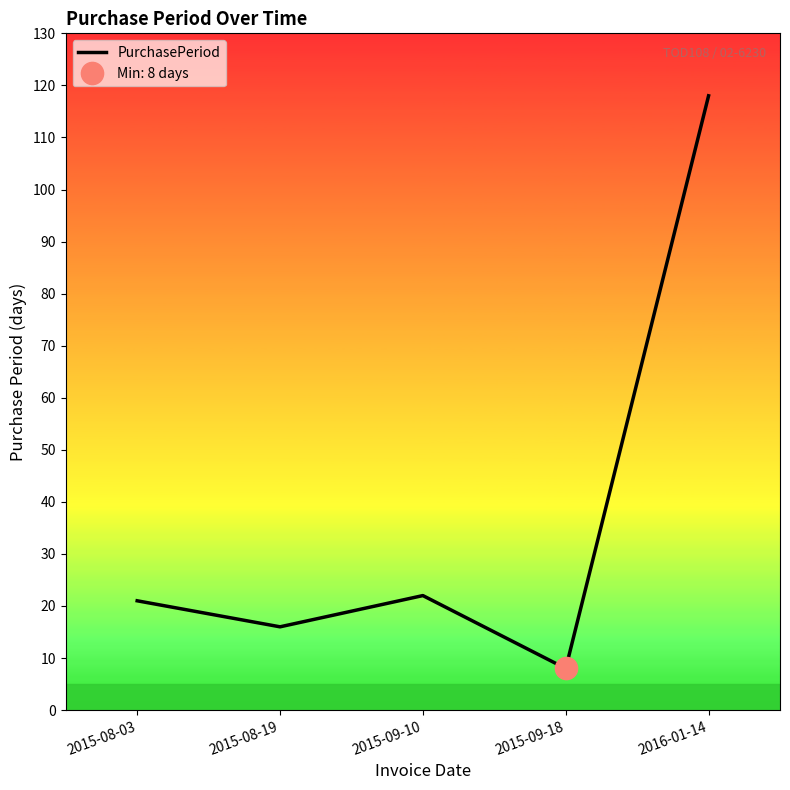

What is the smallest value displayed?

8